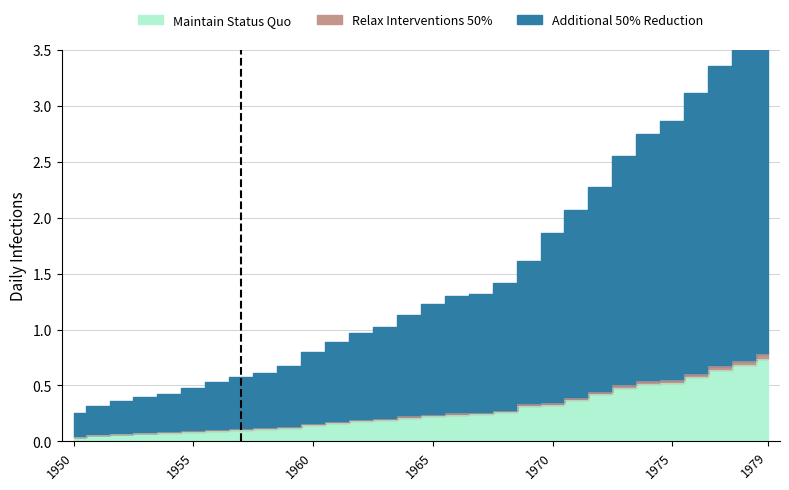

Reading left to right, extract all data points from this chart.

Maintain Status Quo: 0.0	0.1	0.1	0.1	0.1	0.1	0.1	0.1	0.1	0.1	0.1	0.2	0.2	0.2	0.2	0.2	0.2	0.2	0.3	0.3	0.3	0.4	0.4	0.5	0.5	0.5	0.6	0.6	0.7	0.7
Relax Interventions 50%: 0.0	0.1	0.1	0.1	0.1	0.1	0.1	0.1	0.1	0.1	0.2	0.2	0.2	0.2	0.2	0.2	0.3	0.3	0.3	0.3	0.3	0.4	0.4	0.5	0.5	0.5	0.6	0.7	0.7	0.8
Additional 50% Reduction: 0.3	0.3	0.4	0.4	0.4	0.5	0.5	0.6	0.6	0.7	0.8	0.9	1.0	1.0	1.1	1.2	1.3	1.3	1.4	1.6	1.9	2.1	2.3	2.5	2.8	2.9	3.1	3.4	3.6	3.9